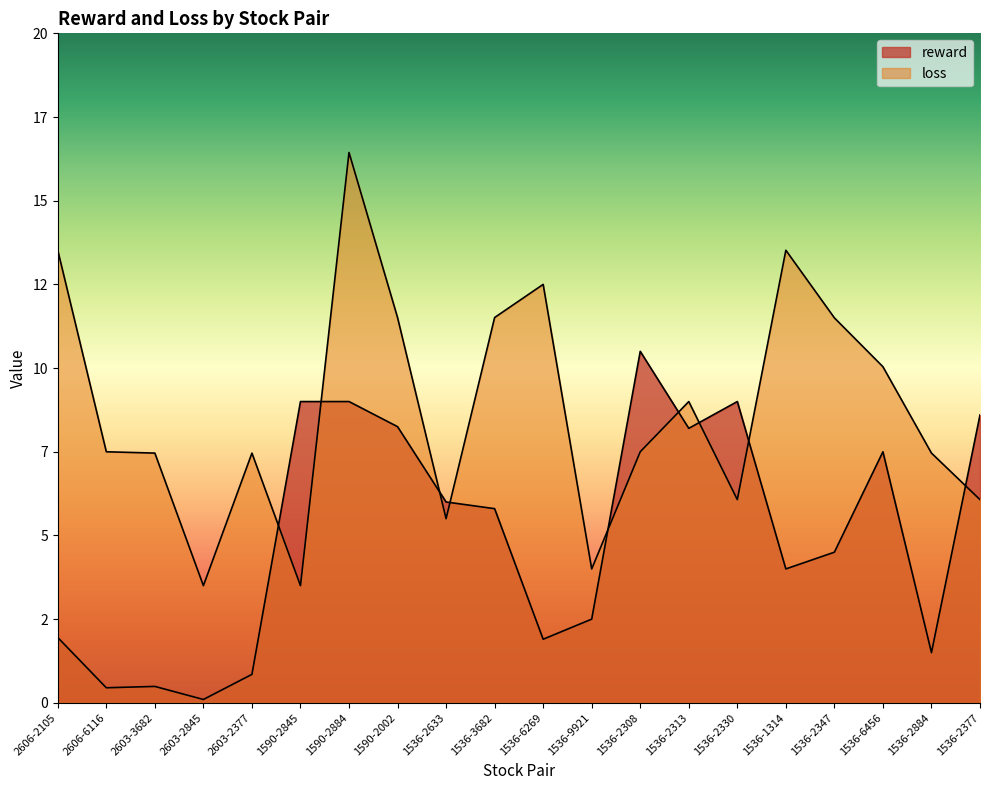

Read the reward value at 2603-3682.

0.5